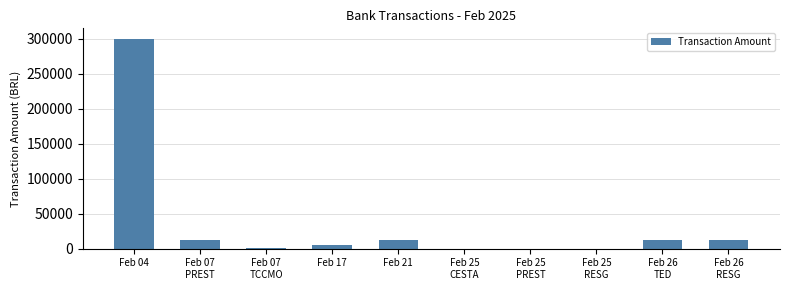

What is the ratio of the value at Feb 26
TED to the value at Feb 07
TCCMO?

8.3